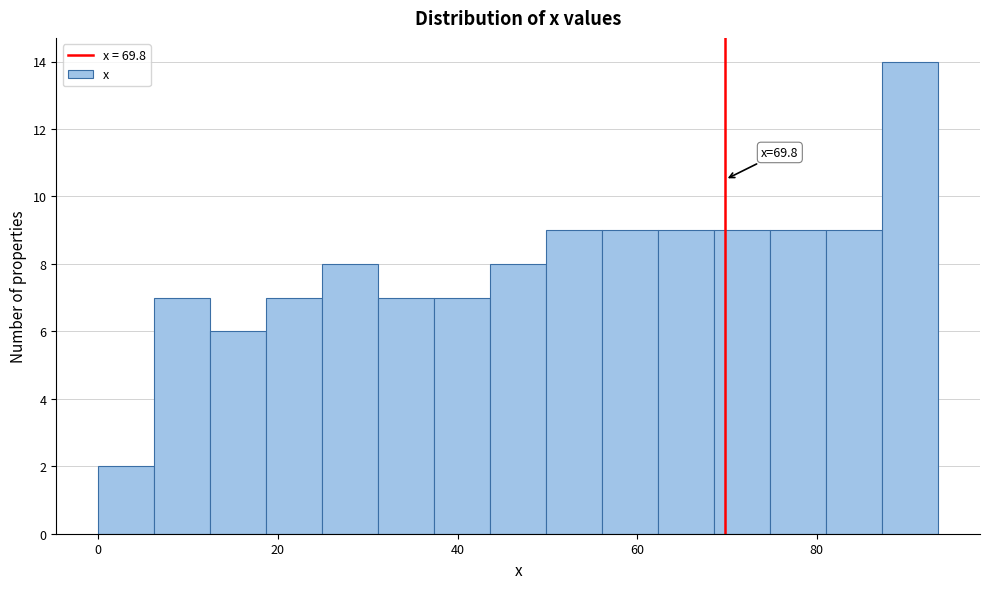

Read against the x-axis, roughly where is the centre of the tallest bar?

90